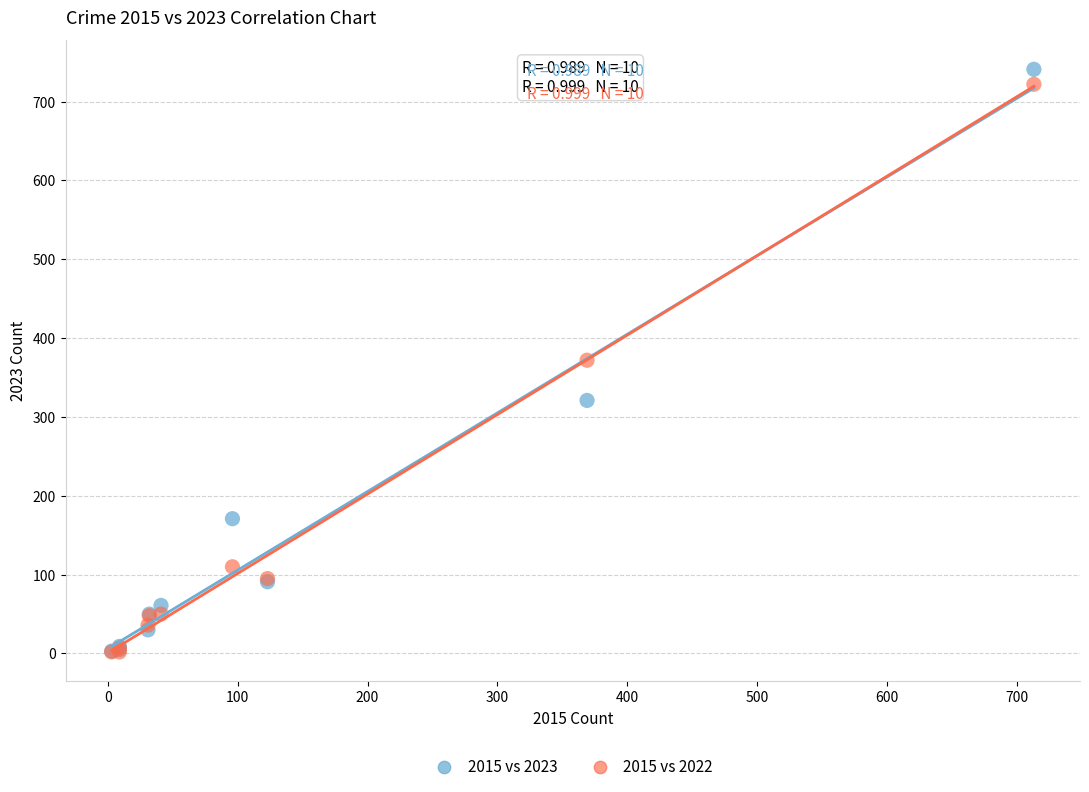

What are all the series names shown in the legend?

2015 vs 2023, 2015 vs 2022